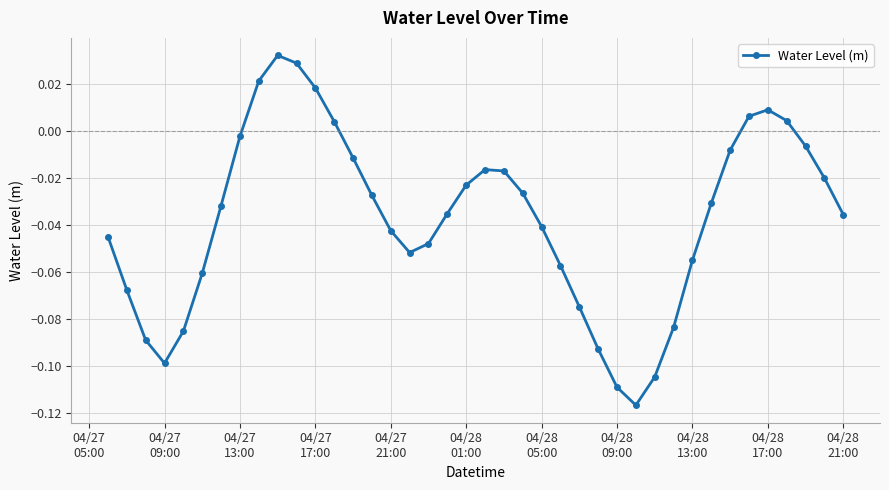

True or false: there are more than 0 points higher than both neighbors.

True